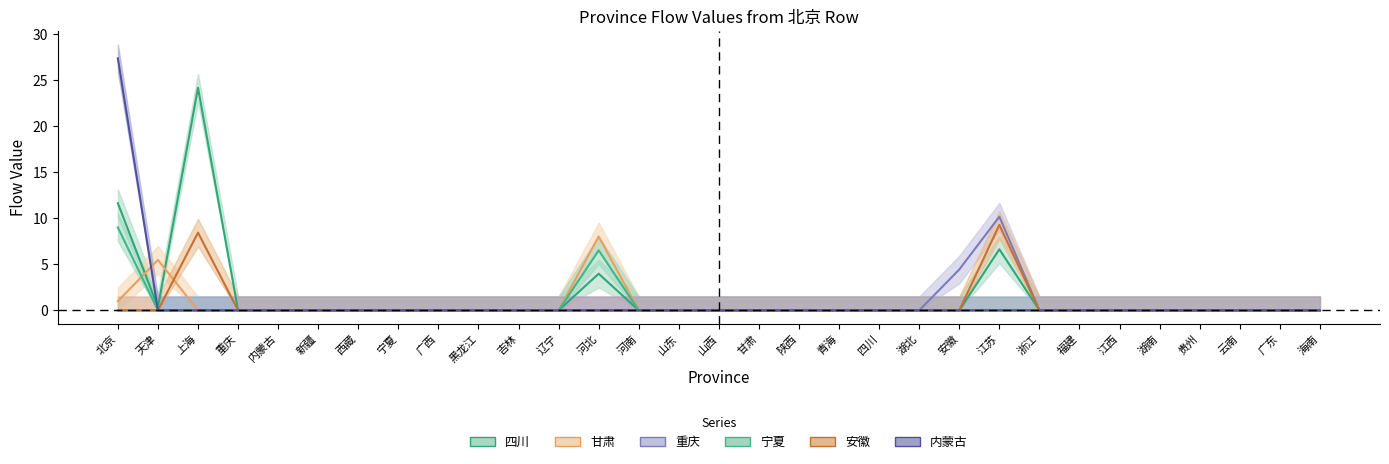

How many values in 安徽 are above zero?

2